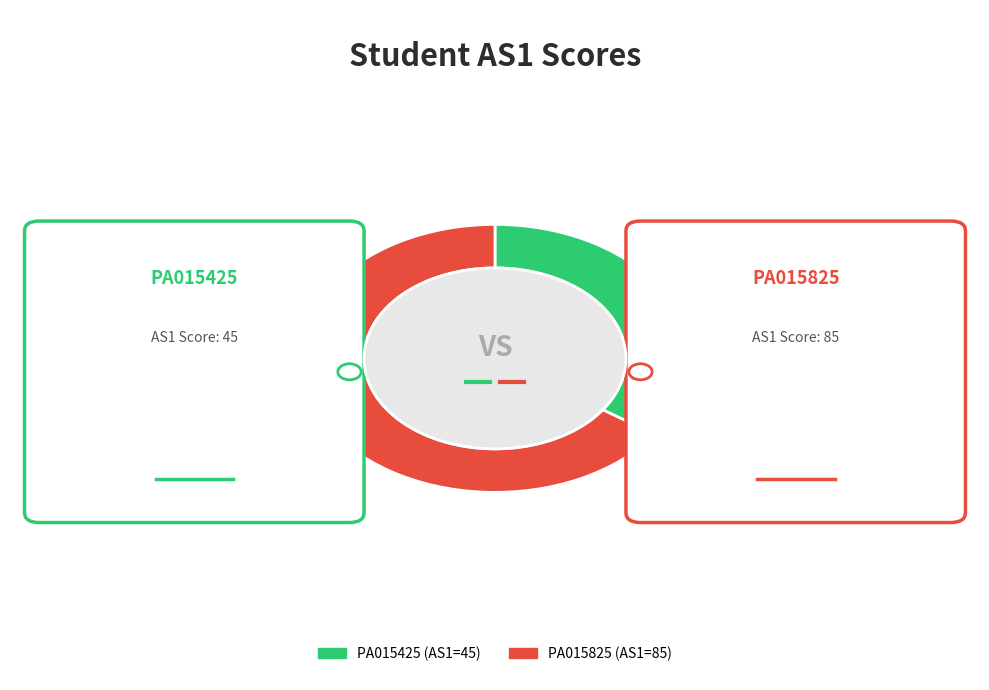

How many slices are in this pie chart?

2